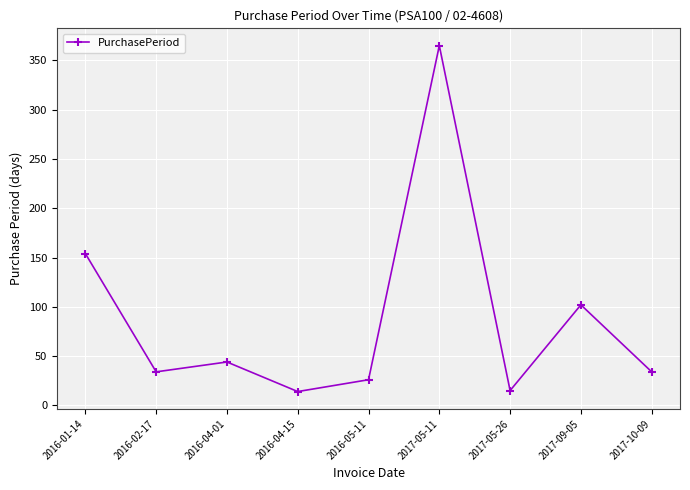

How many series are shown in this chart?

1